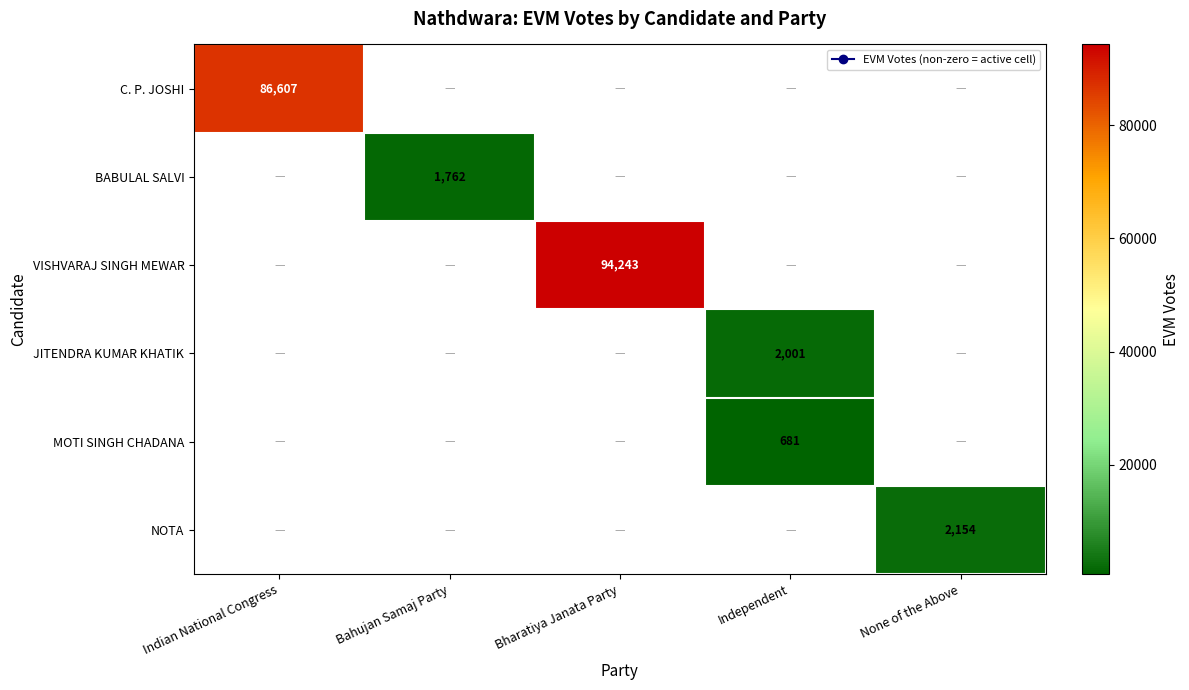

Is it true that C. P. JOSHI equals 152658 at Indian National Congress?

False